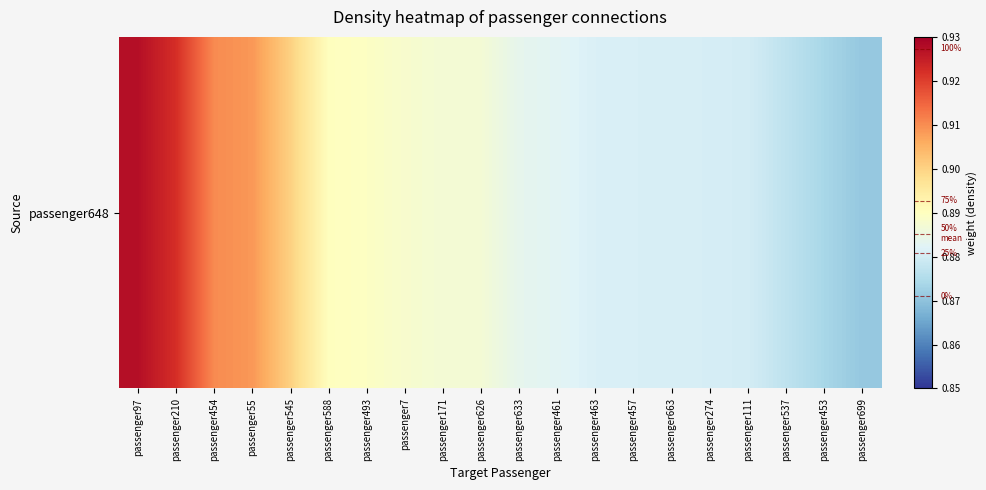

Rank the categories by value from highest to lowest.

passenger97, passenger210, passenger454, passenger55, passenger545, passenger588, passenger493, passenger7, passenger171, passenger626, passenger633, passenger461, passenger463, passenger457, passenger663, passenger274, passenger111, passenger537, passenger453, passenger699